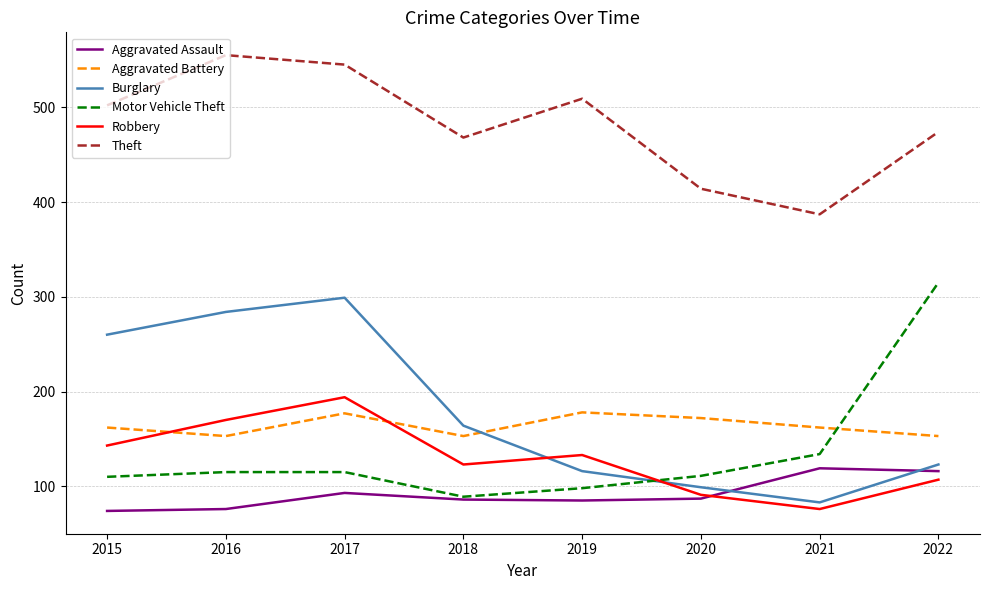

True or false: Theft and Robbery cross at least once.

False